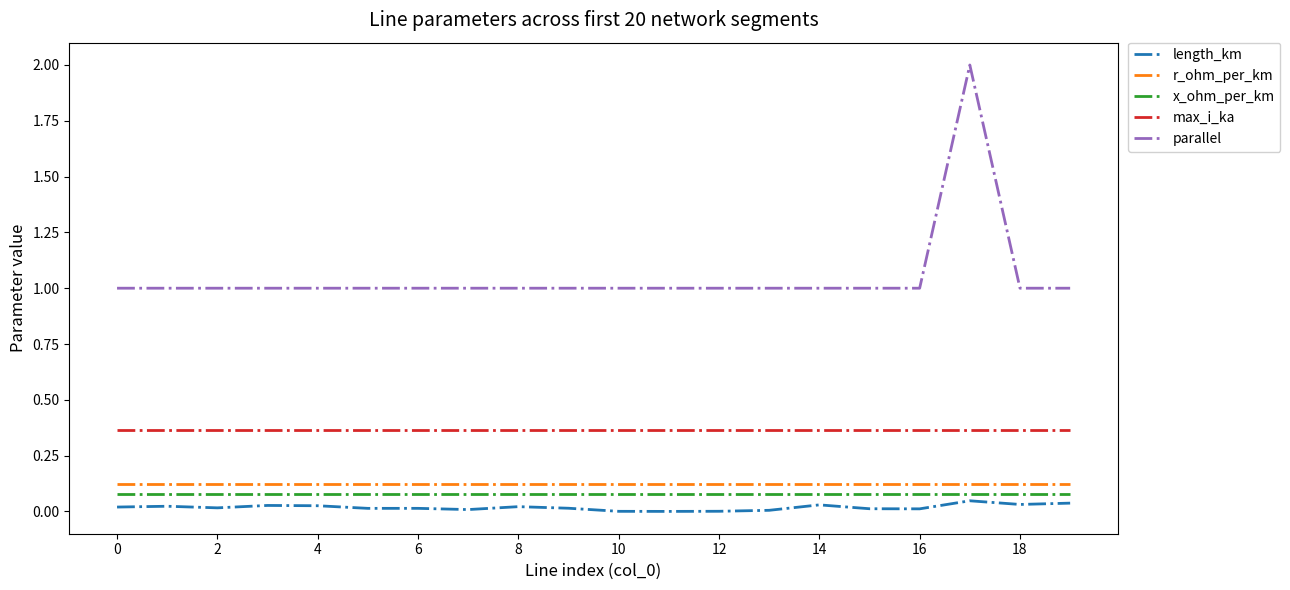

Which series has the widest spread of values?

parallel